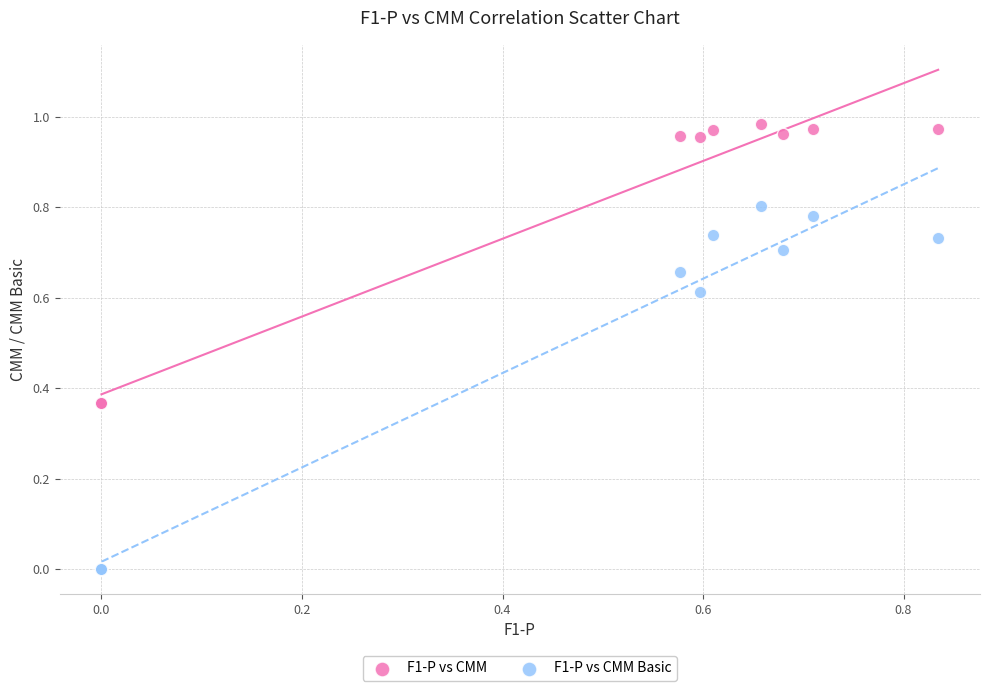

Which series reaches the minimum Y coordinate?

F1-P vs CMM Basic